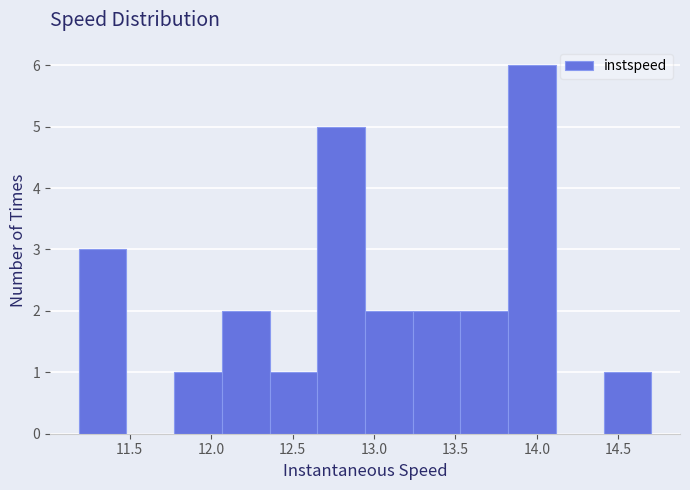

What is the height of the bar covering 12.65 to 12.95 on the x-axis? Neither the bar edges nor the heights are printed on the chart, so give them approximately, as read against the axes.

5